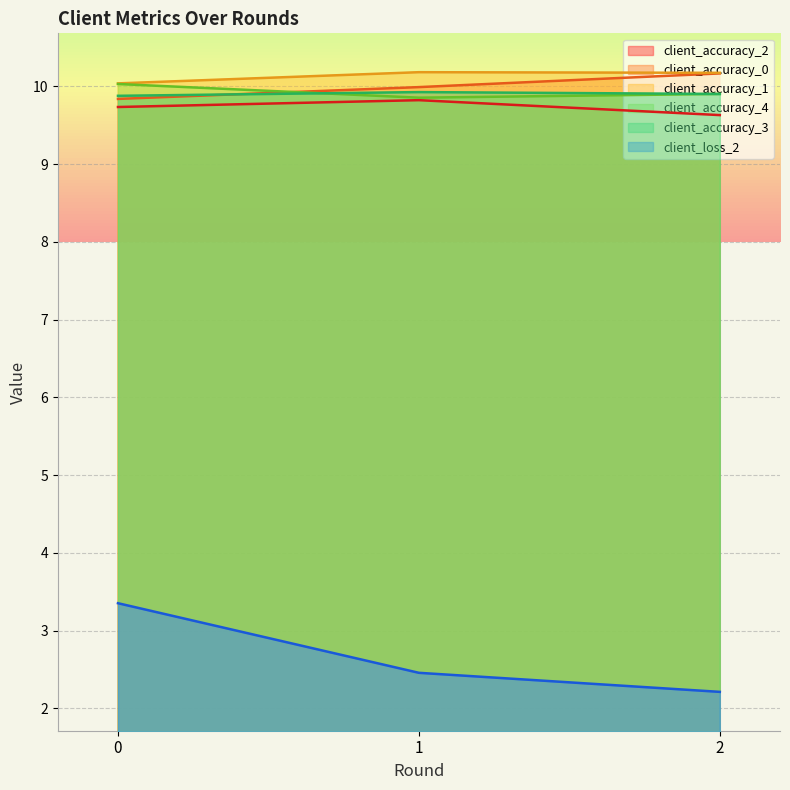

How many lines are shown in the chart?

6